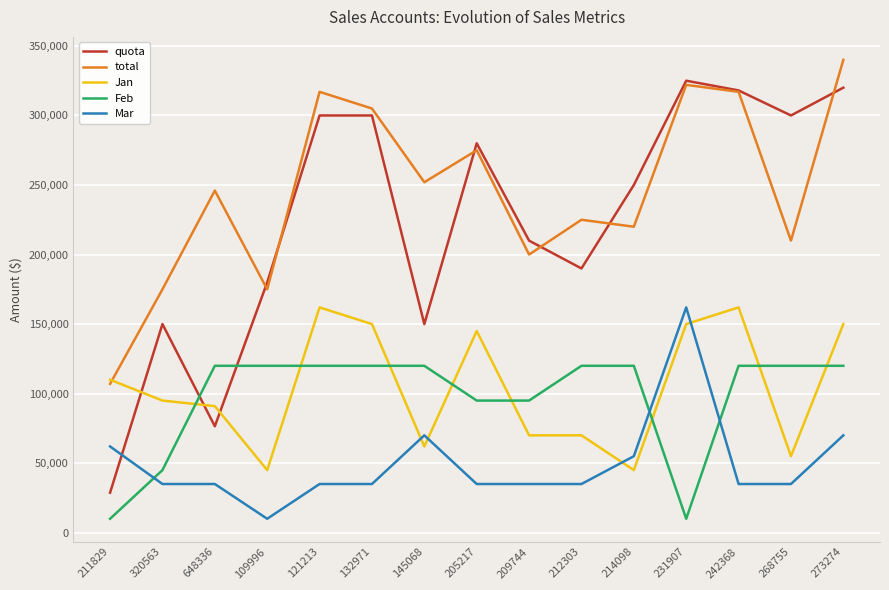

What is the maximum value for total?

340000